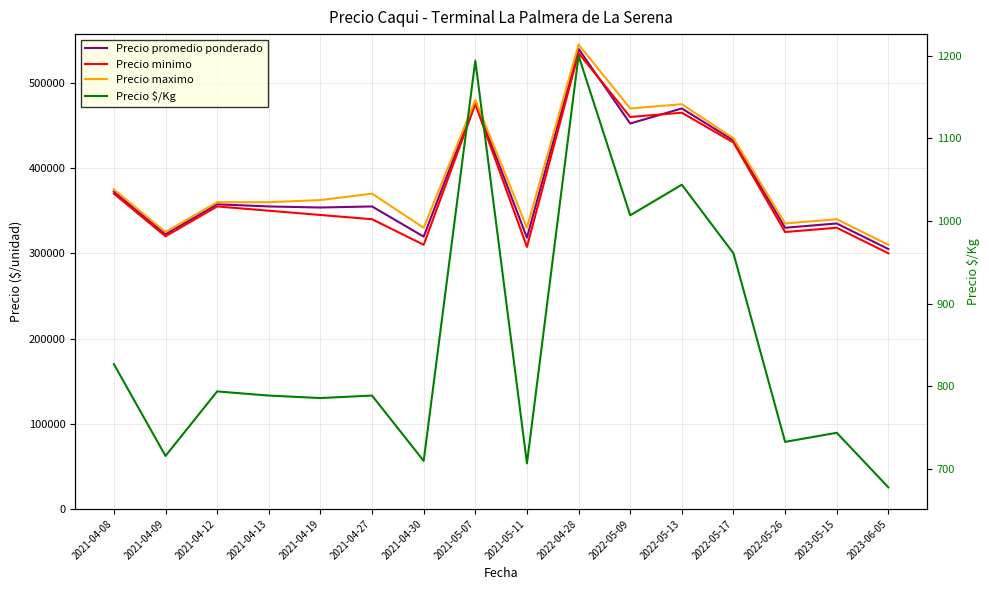

What is the greatest value displayed?

545000